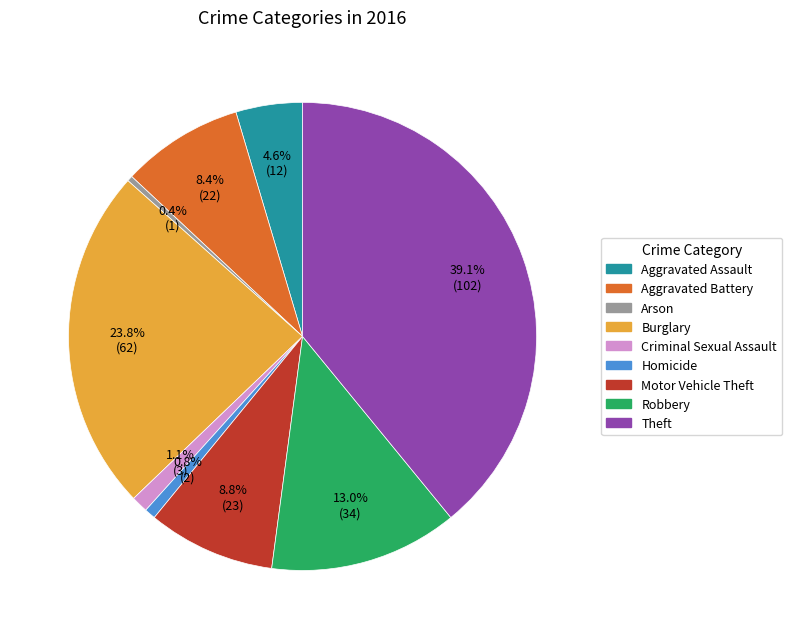

Which slice is the largest?

Theft